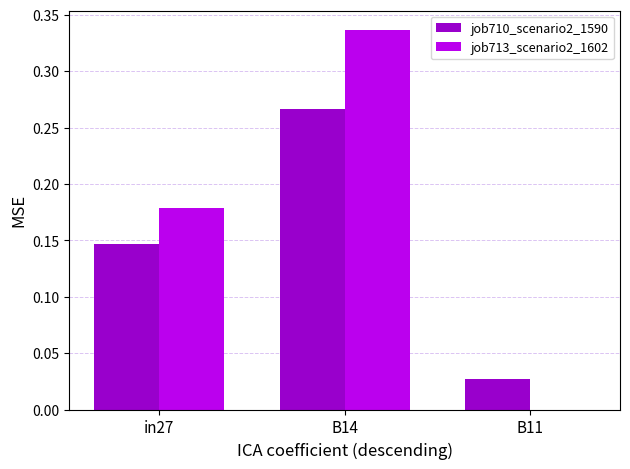

What is the sum of all job713_scenario2_1602 values?

0.5